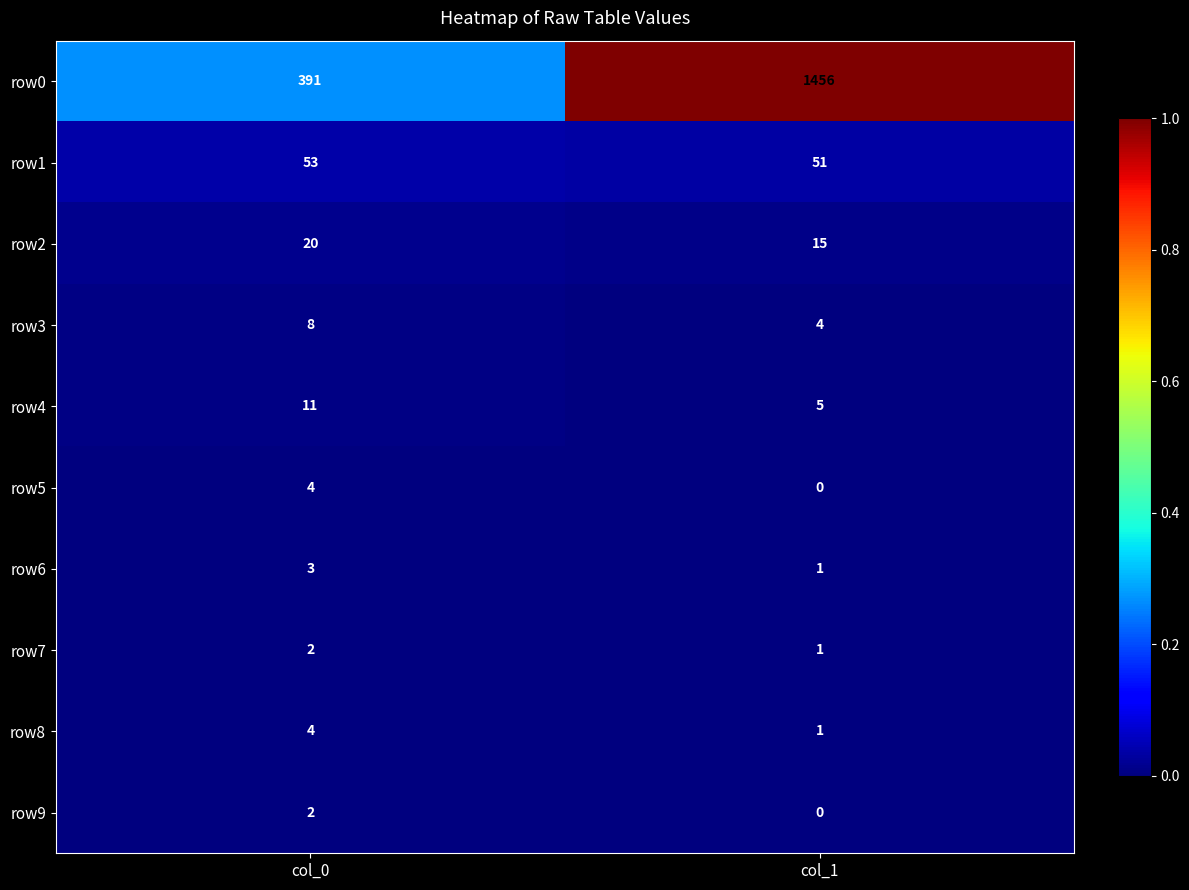

Reading left to right, extract all data points from this chart.

row0: col_0=391	col_1=1456
row1: col_0=53	col_1=51
row2: col_0=20	col_1=15
row3: col_0=8	col_1=4
row4: col_0=11	col_1=5
row5: col_0=4	col_1=0
row6: col_0=3	col_1=1
row7: col_0=2	col_1=1
row8: col_0=4	col_1=1
row9: col_0=2	col_1=0